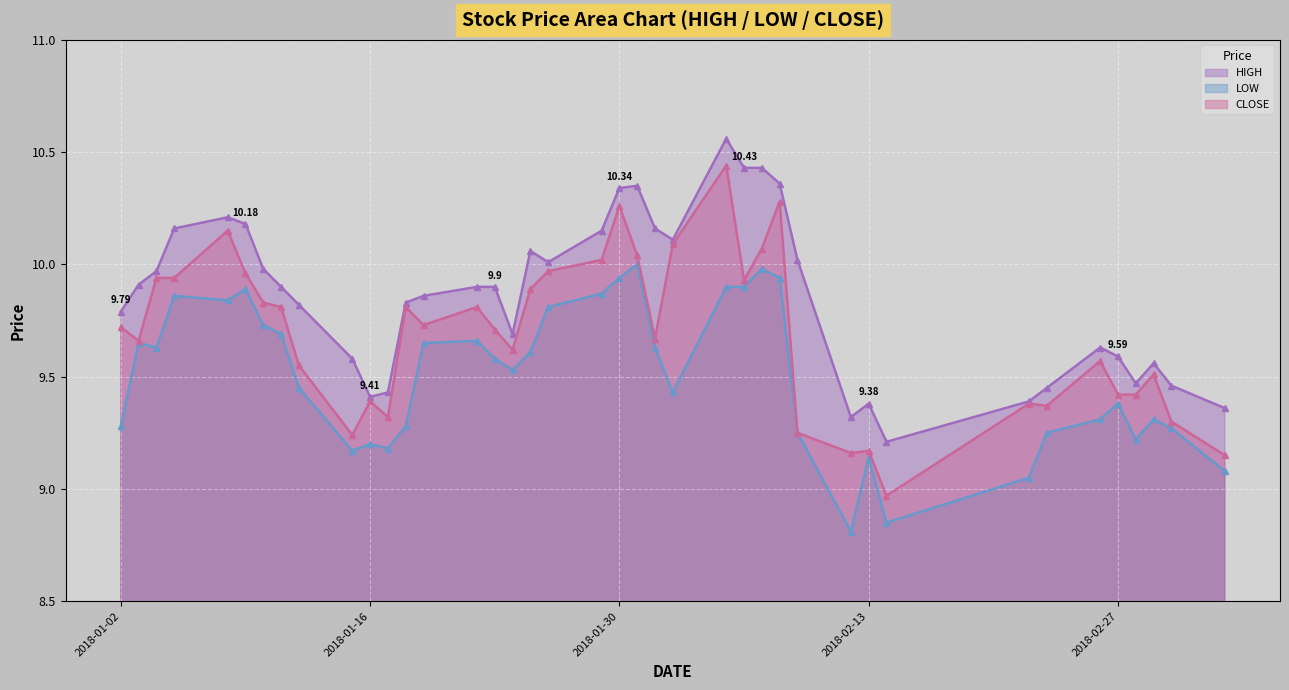

At how many categories does at least one series exceed 8?

40